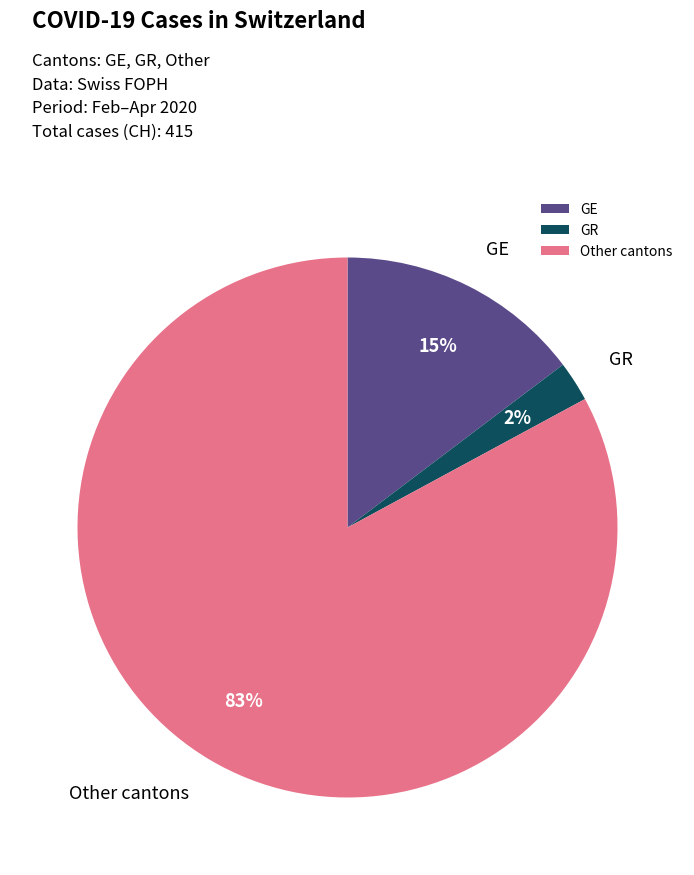

What is the largest slice in the pie chart?

Other cantons